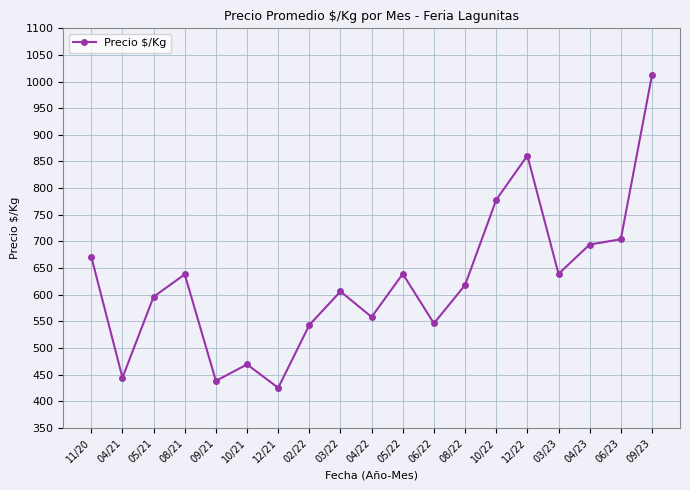

What is the value of the 4th point from the left?

638